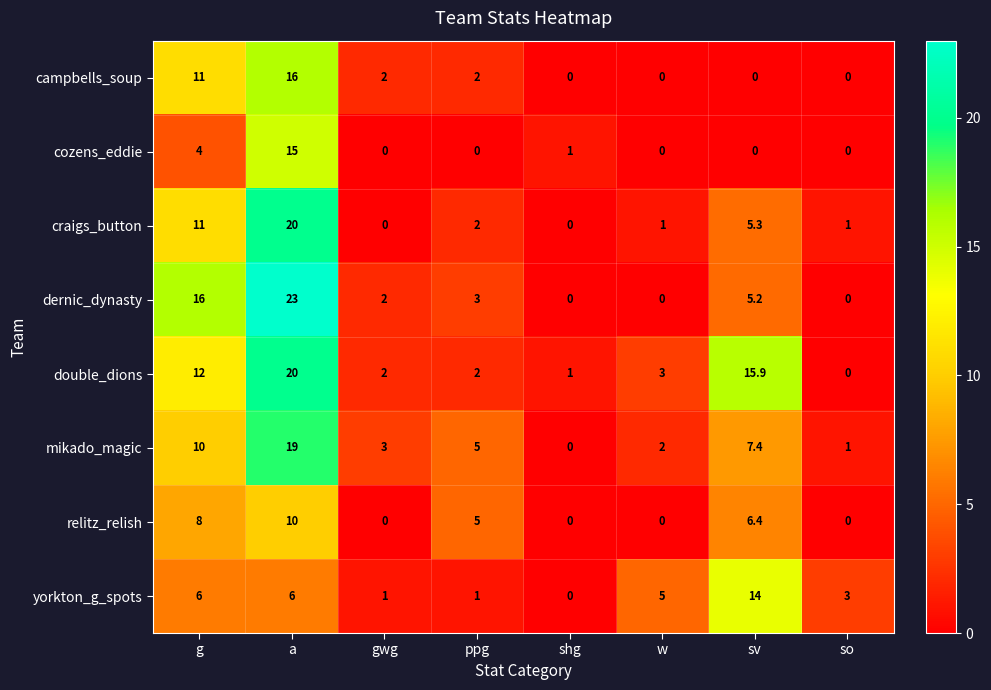

The yorkton_g_spots series shows 14.0 at sv. True or false?

True